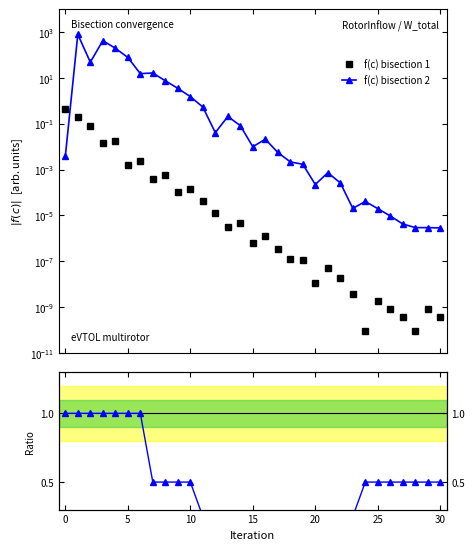

What is the sum of all Ratio err1/err2 values?

15.8